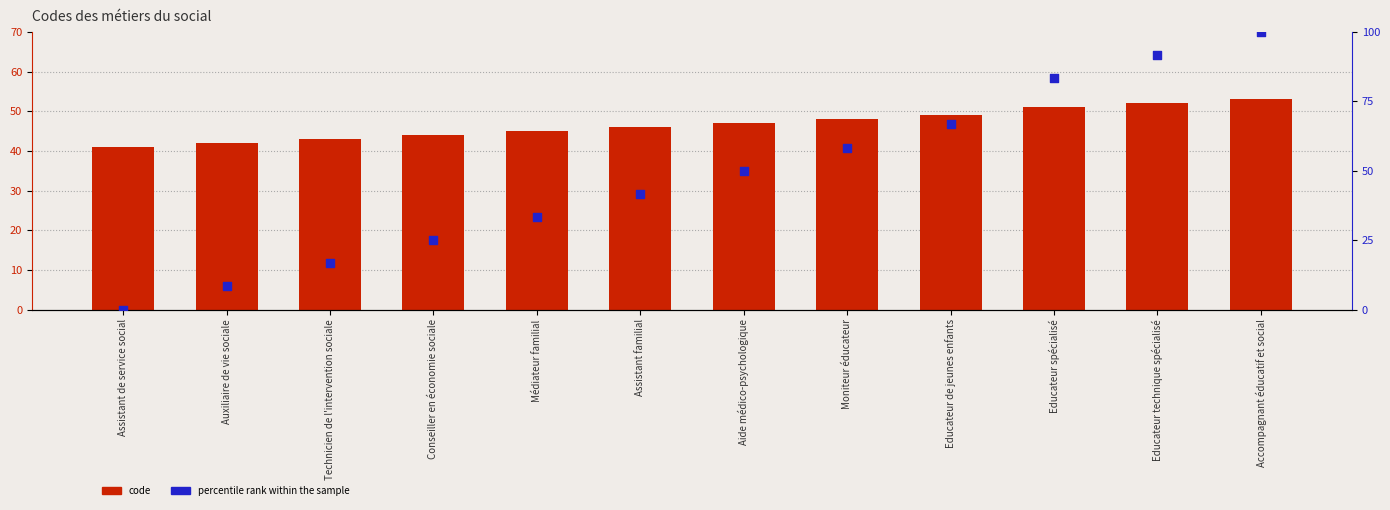

Which series contains the highest Y value?

percentile rank within the sample